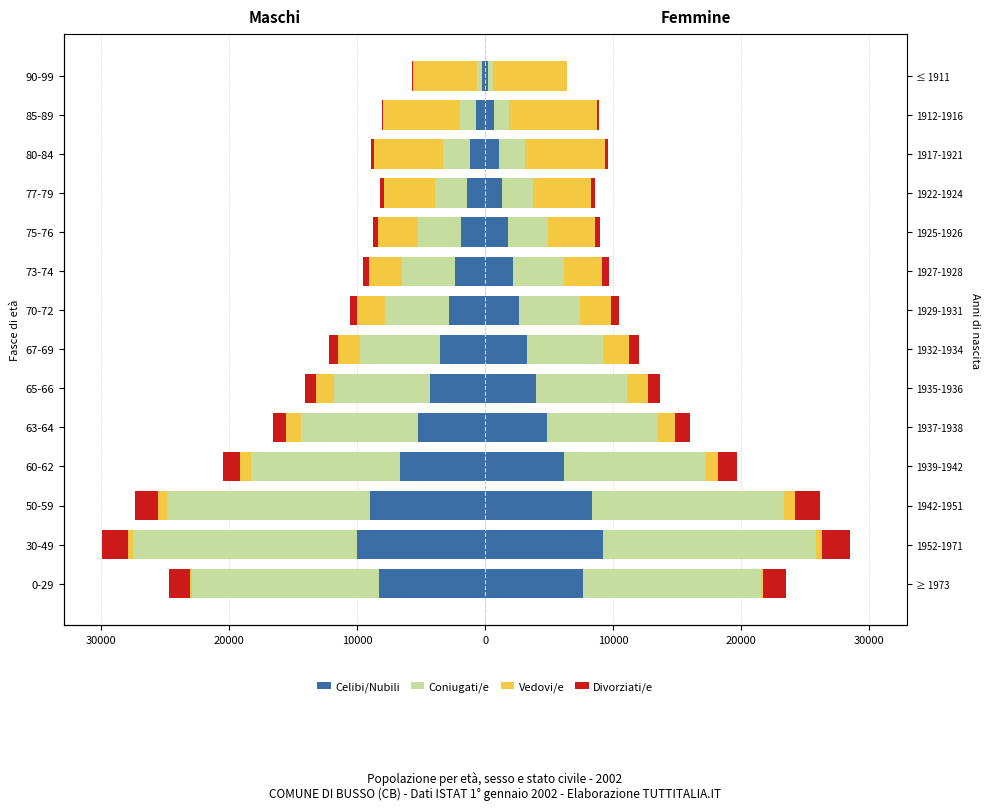

What is the lowest value of the Vedovi/e series?

-6000.0